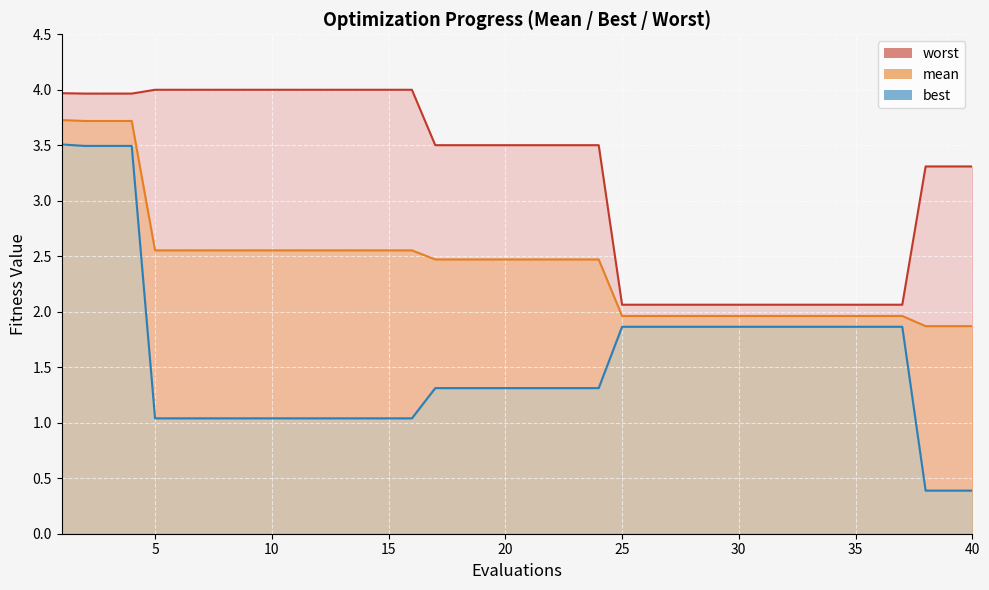

How many distinct data groups are displayed?

3